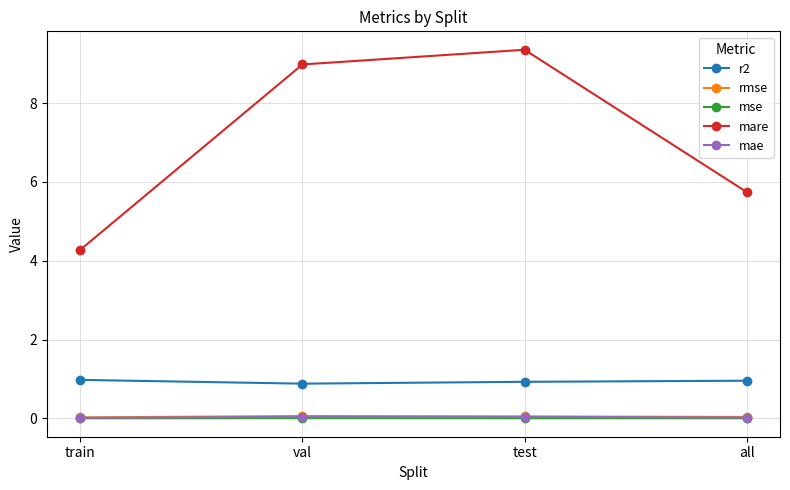

What is the spread (max minus min) of values at test?

9.4